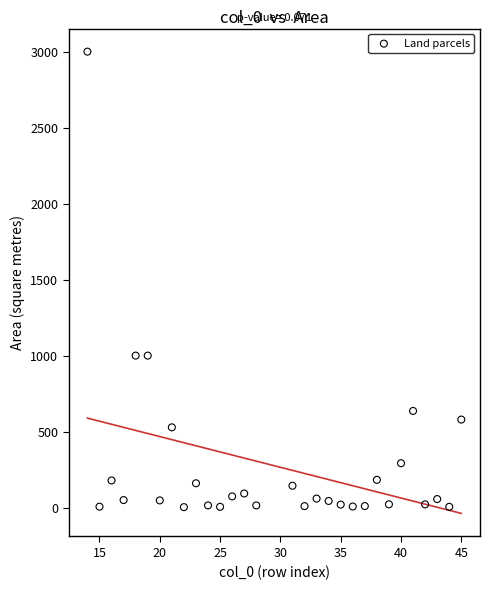

What is the range of X values (max minus min)?

31.0